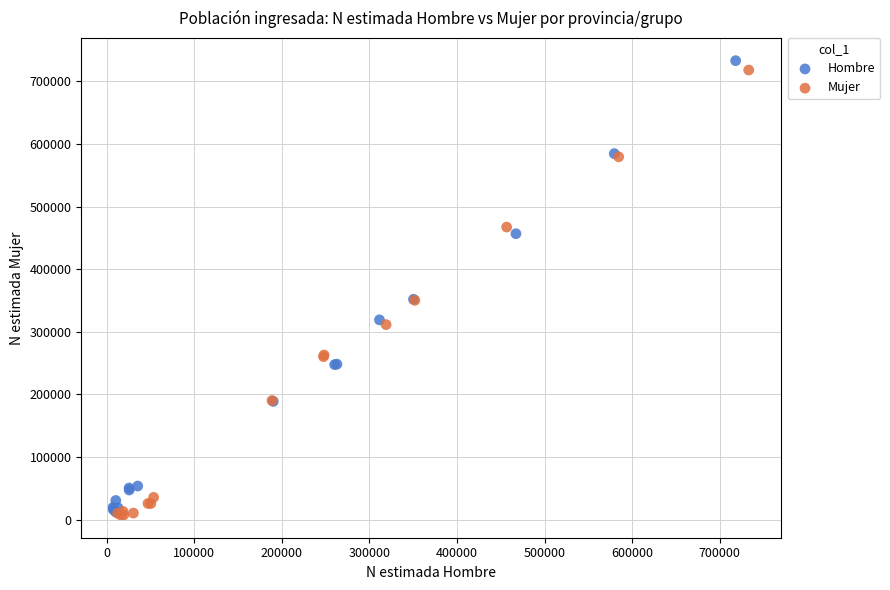

Which series has the widest spread of Y values?

Hombre